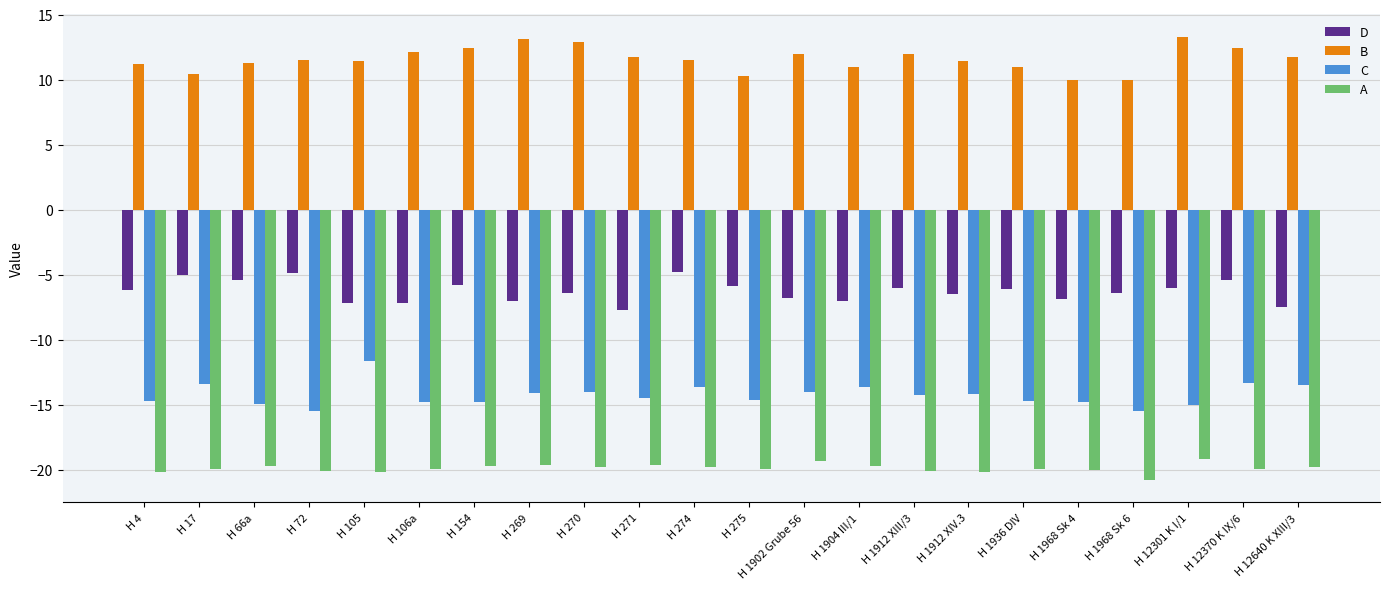

Which category has the lowest value across all series?

H 1968 Sk 6